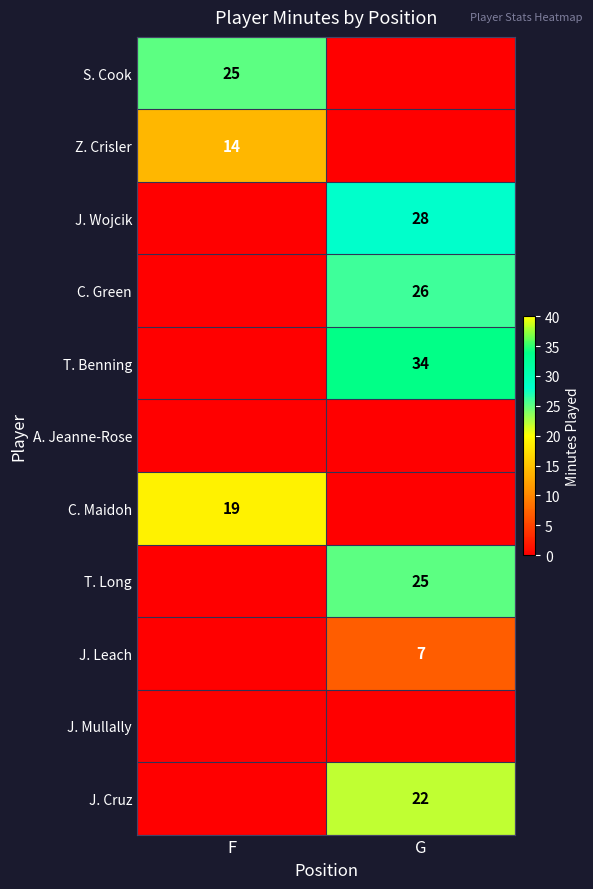

True or false: J. Wojcik has a value of 12 at G.

False